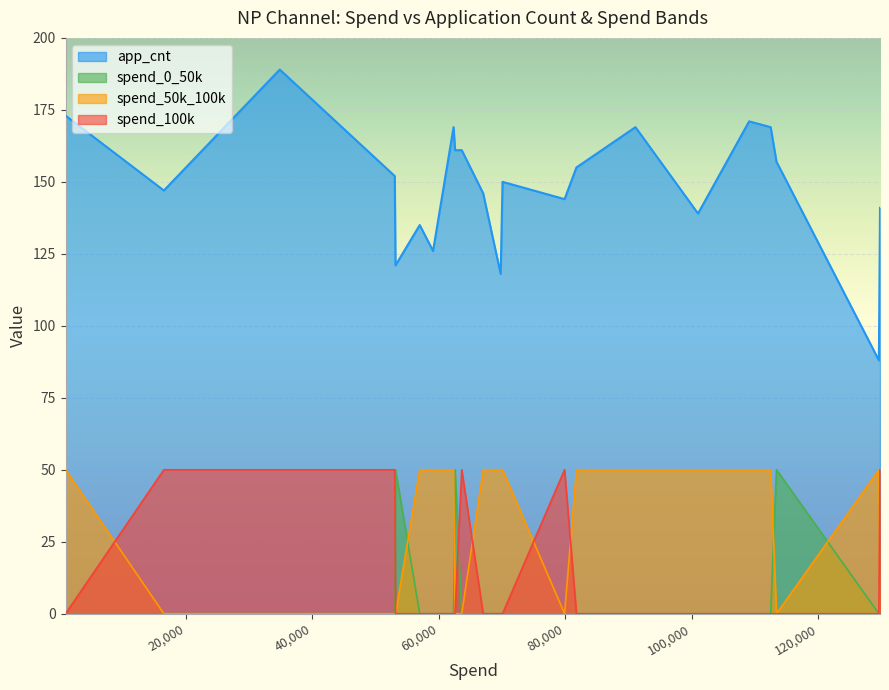

True or false: app_cnt and spend_100k intersect in this chart.

False